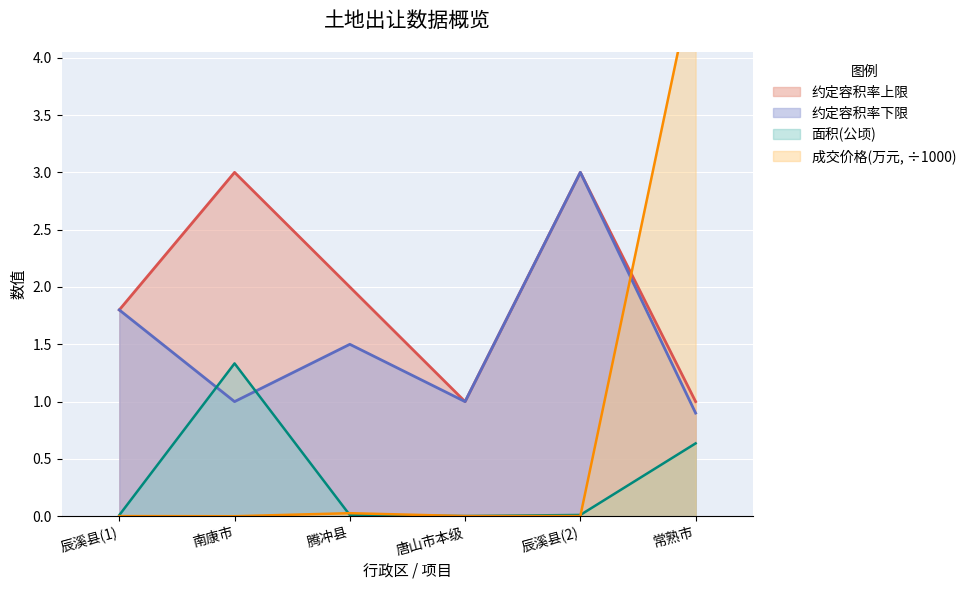

True or false: 约定容积率上限 and 成交价格(万元) intersect in this chart.

True